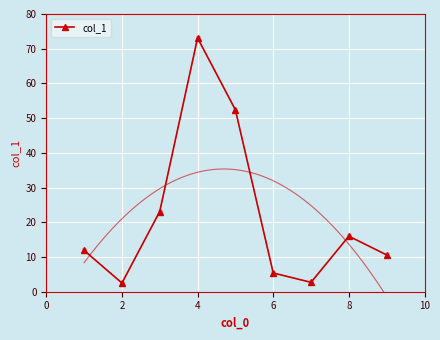

True or false: there are more than 0 points higher than both neighbors.

True